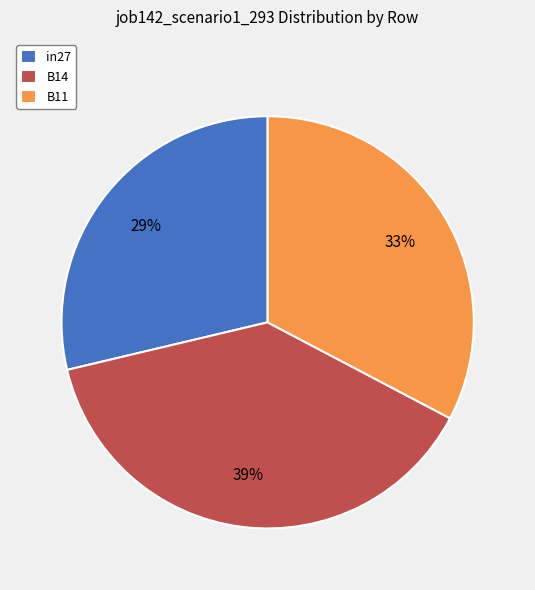

To the nearest percent, what percentage of the pie is in27?

29%